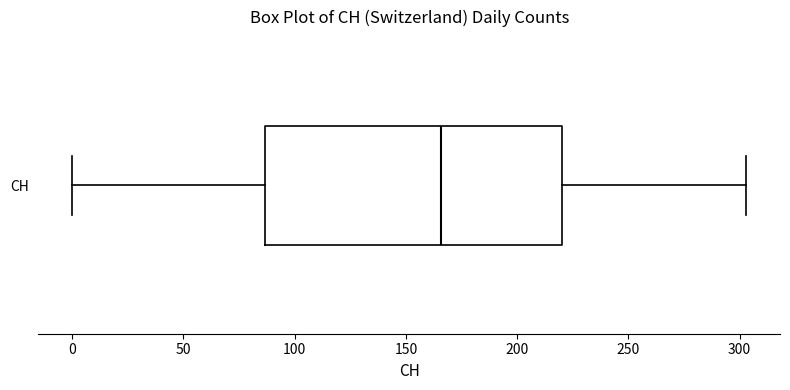

Where does the median line of the box for CH sit on the x-axis? The values are not printed on the chart, so give them approximately, as read against the axis.

165